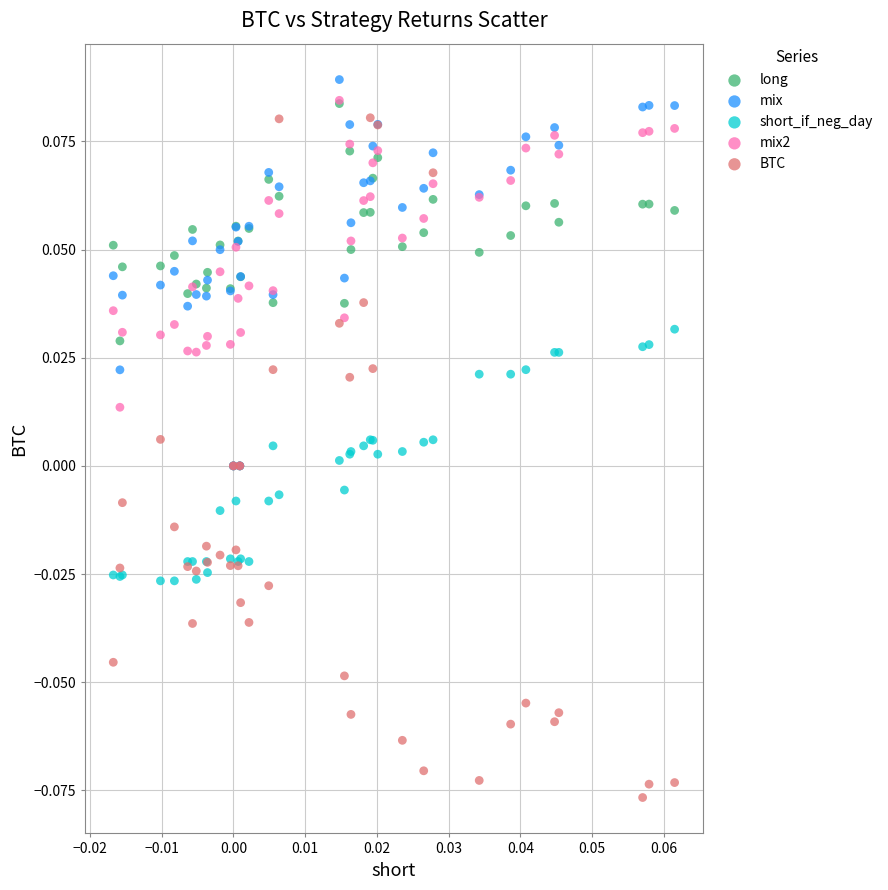

Which series has the widest spread of Y values?

BTC